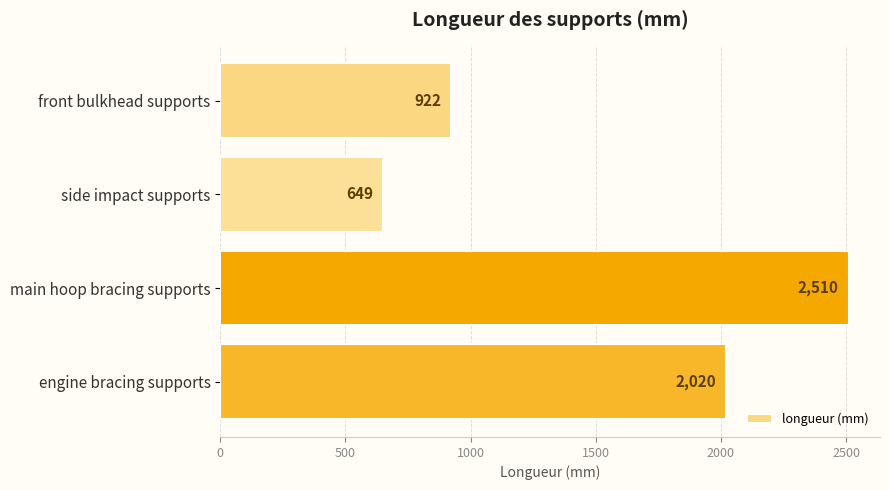

Which has a higher value, main hoop bracing supports or front bulkhead supports?

main hoop bracing supports